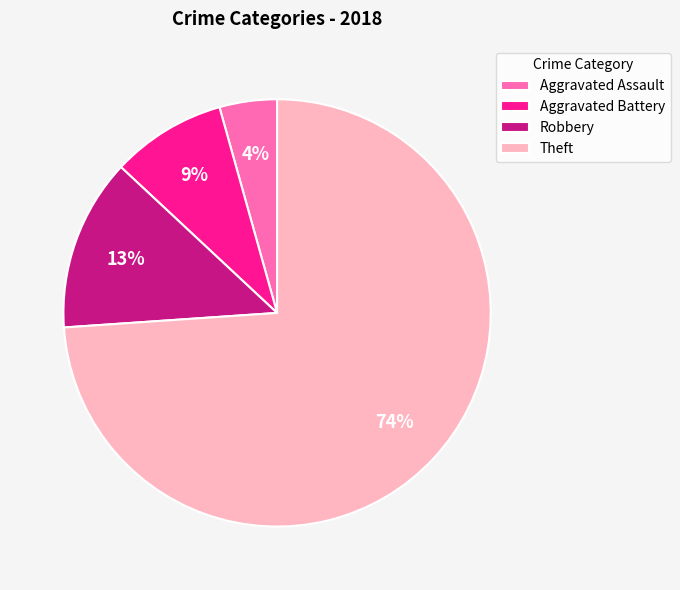

Which category has the smallest portion of the pie?

Aggravated Assault